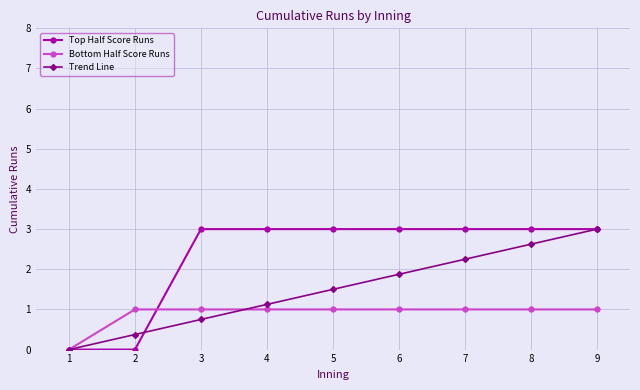

What is the value of the Top Half Score Runs point at the 4th from the left?

3.0